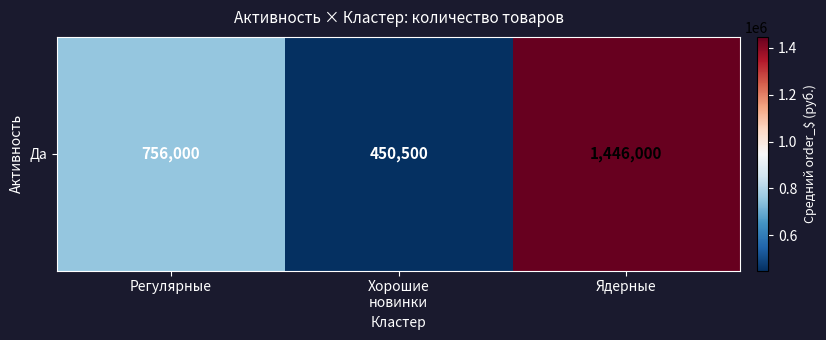

How many categories are shown in the chart?

3